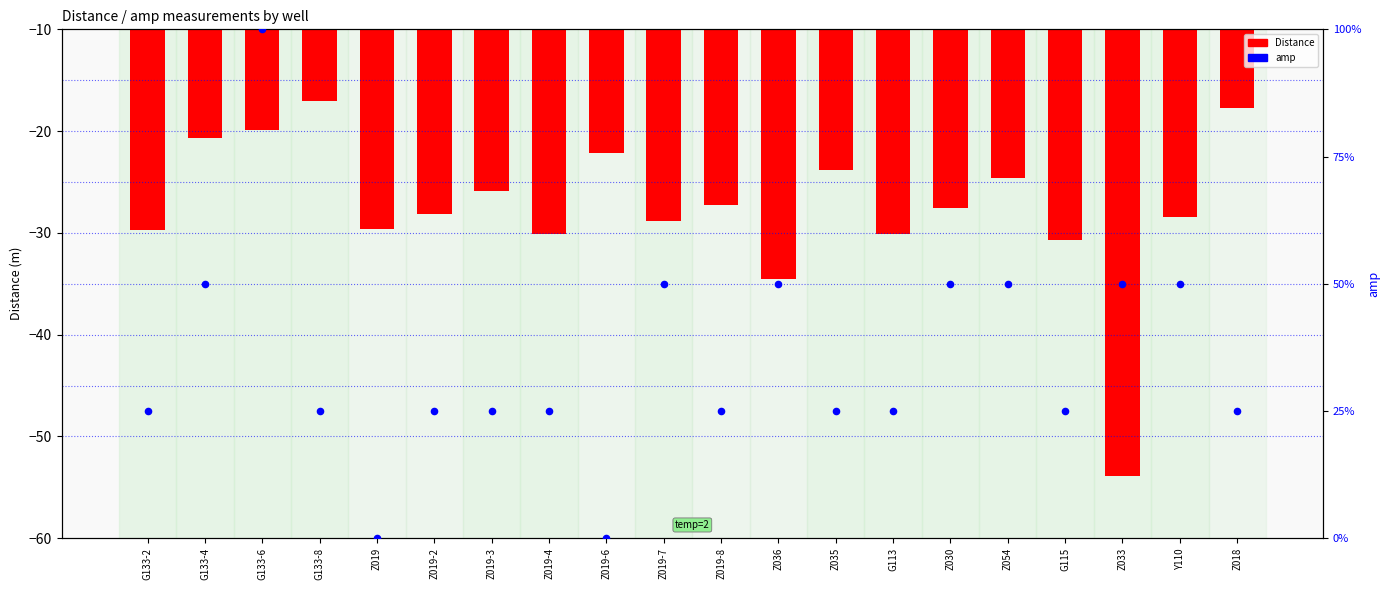

At how many categories does at least one series exceed -25?

20